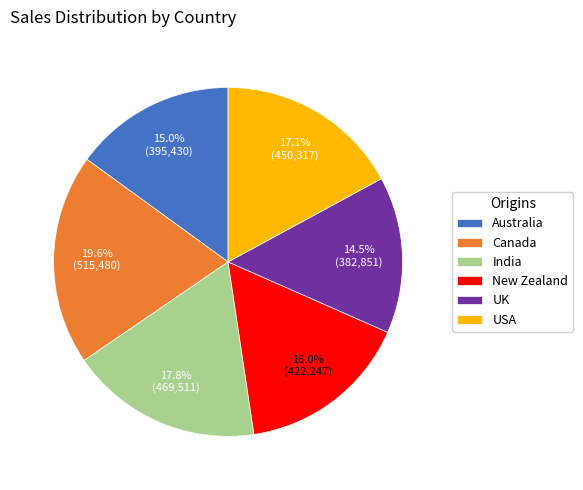

Is it true that Canada is 20% of the pie?

True